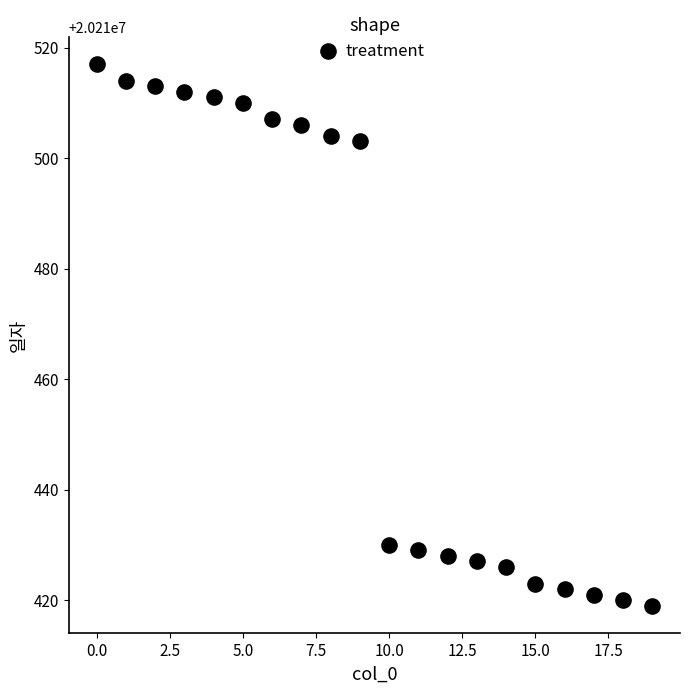

What is the range of Y values (max minus min)?

98